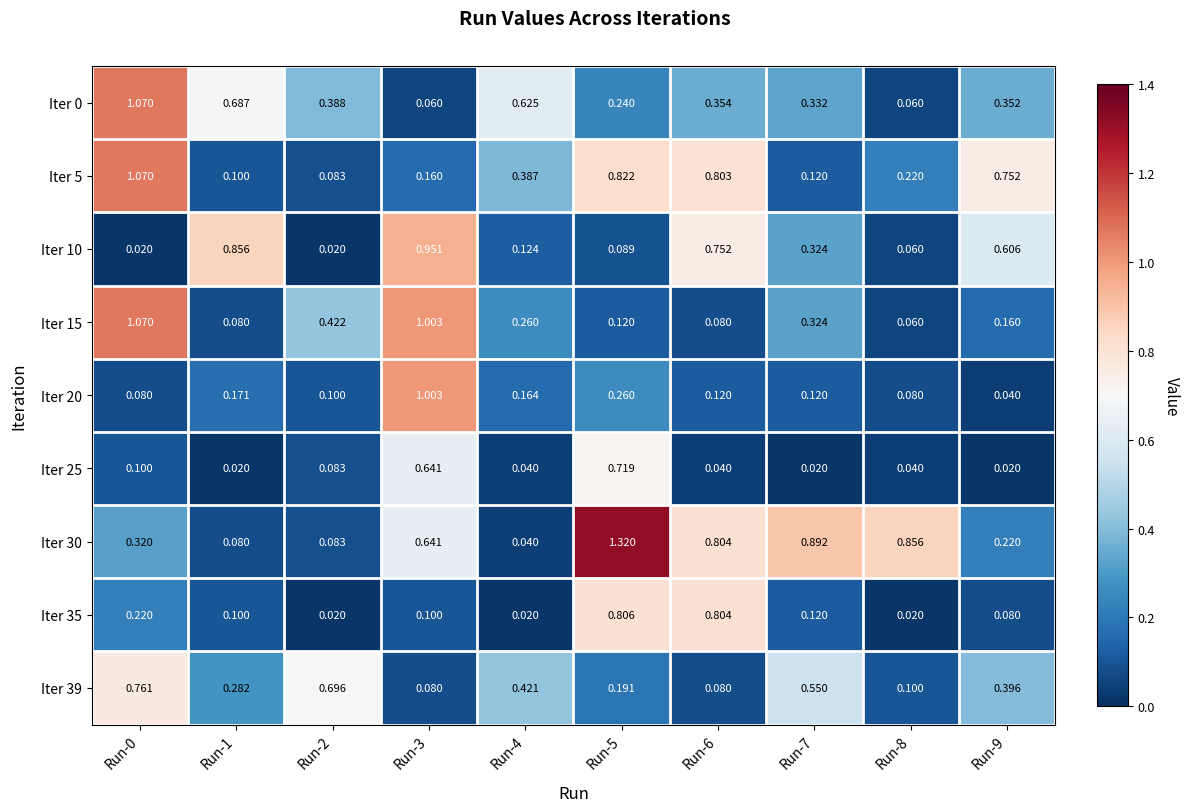

Is the value of Iter 25 at Run-2 greater than the value of Iter 20 at Run-0?

Yes